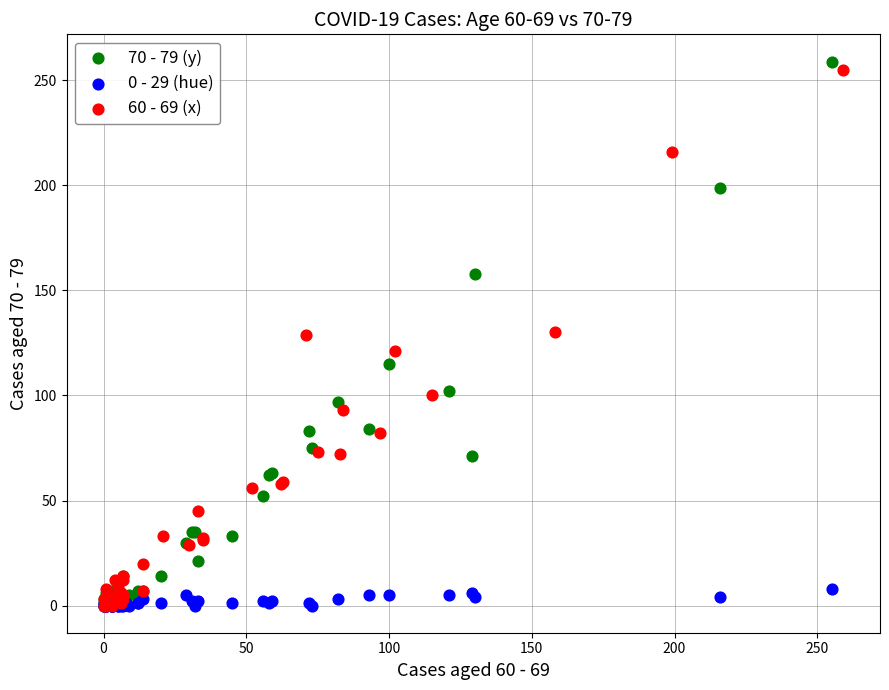

What are all the series names shown in the legend?

70 - 79 (y), 0 - 29 (hue), 60 - 69 (x)